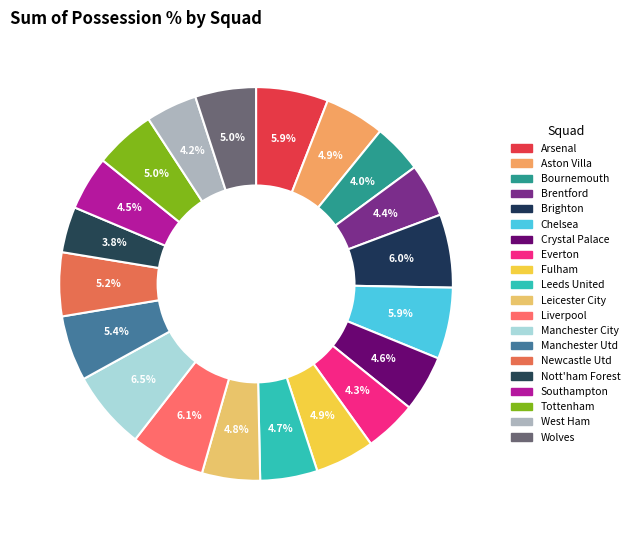

What is the smallest slice in the pie chart?

Nott'ham Forest